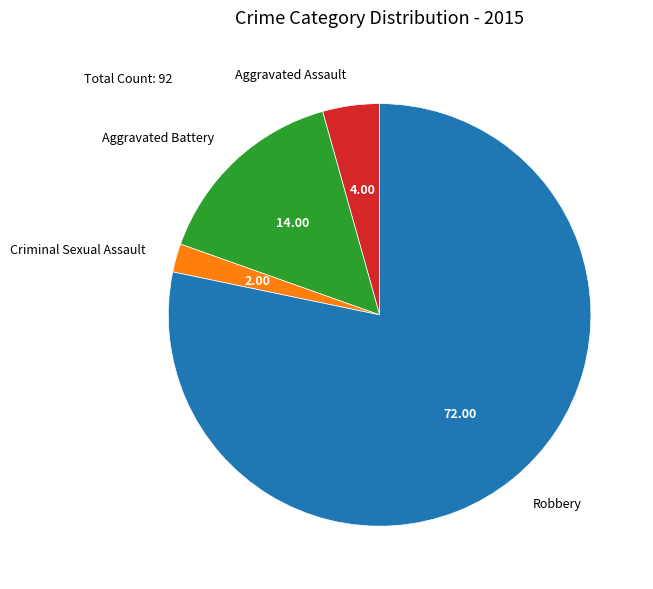

What is the smallest slice in the pie chart?

Criminal Sexual Assault